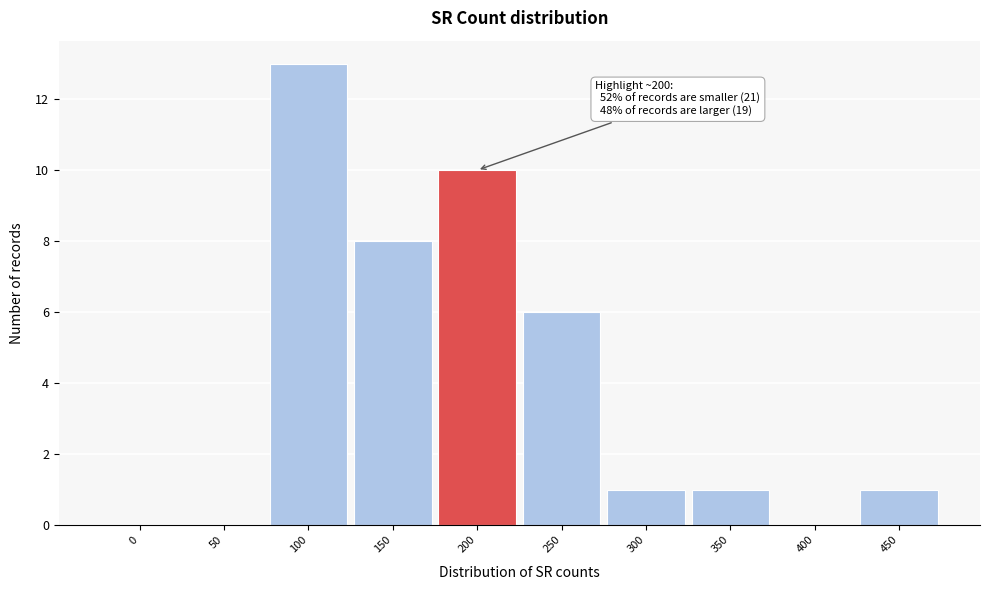

Reading left to right, extract all data points from this chart.

0=0	50=0	100=13	150=8	200=10	250=6	300=1	350=1	400=0	450=1